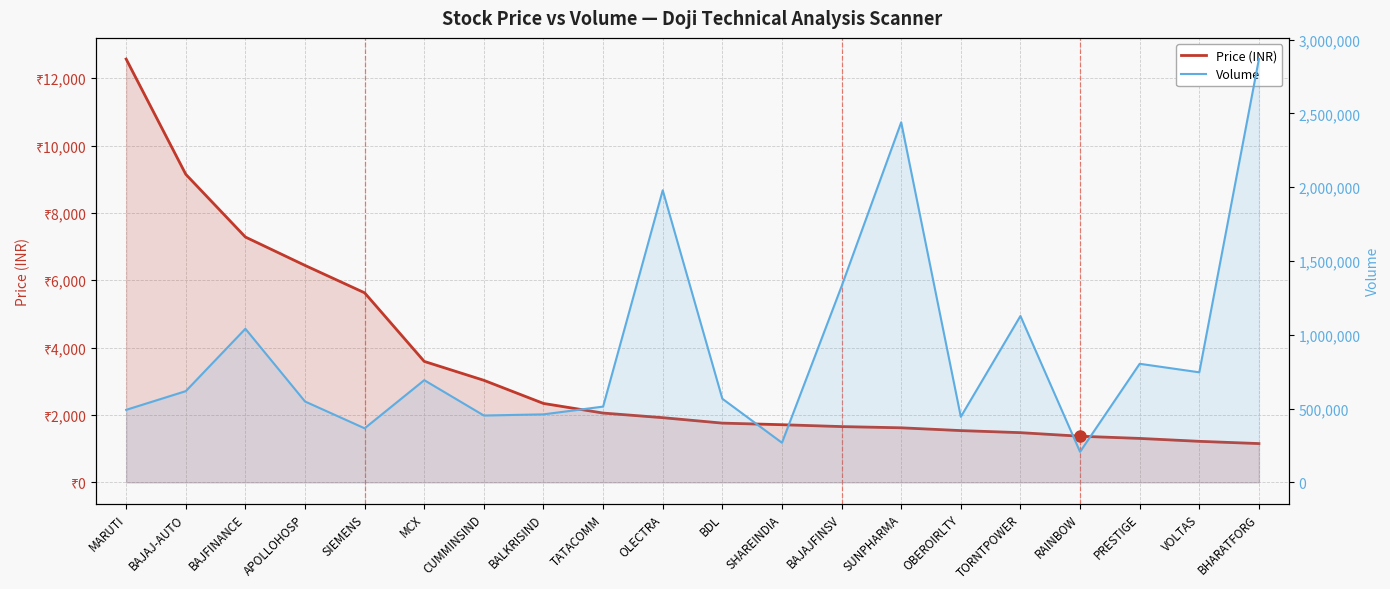

Rank the series at BAJAJFINSV from highest to lowest value.

Volume, Price (INR)